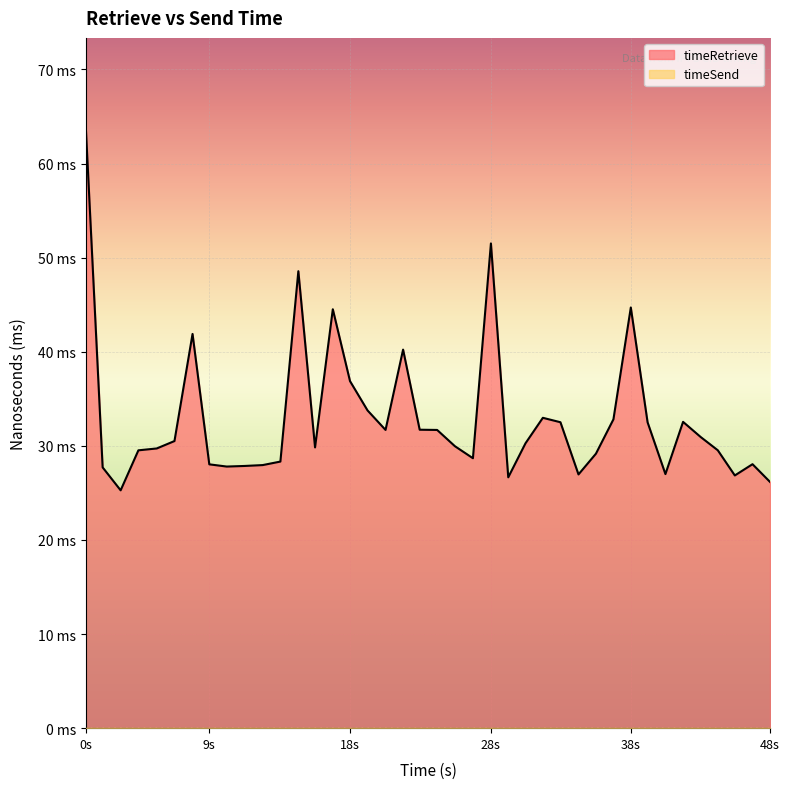

Reading left to right, transcribe all the data shown in this chart.

63.8	27.7	25.3	29.5	29.7	30.5	41.9	28.0	27.8	27.9	28.0	28.3	48.6	29.8	44.5	36.9	33.8	31.7	40.2	31.7	31.7	30.0	28.7	51.5	26.7	30.3	33.0	32.5	27.0	29.2	32.8	44.7	32.5	27.0	32.6	30.9	29.5	26.9	28.1	26.2